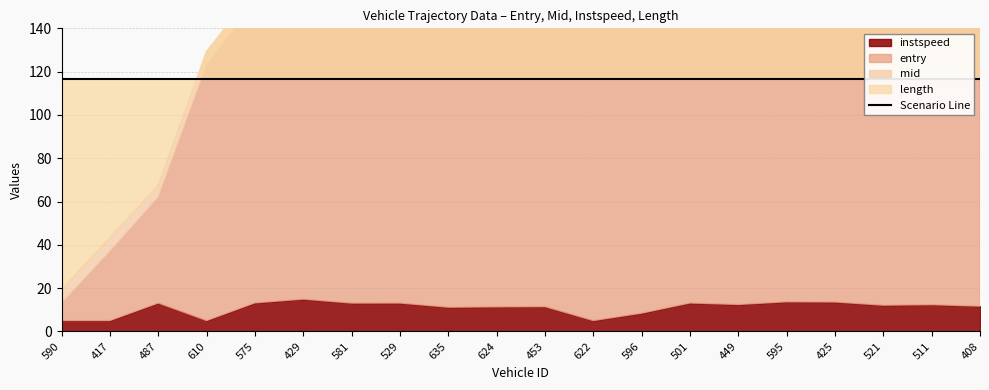

Which category has the lowest value in the entry series?

590